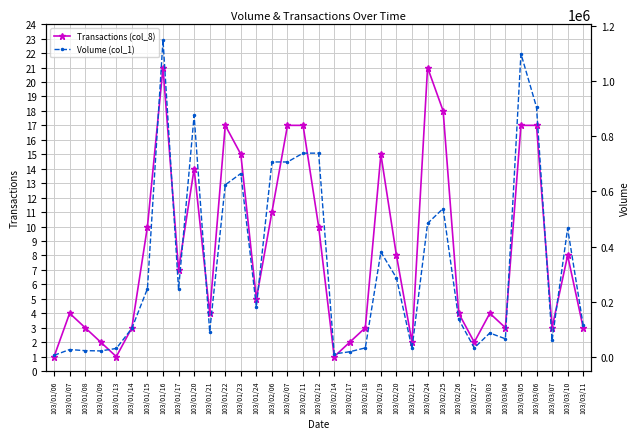

What is the maximum value shown in the chart?

1150000